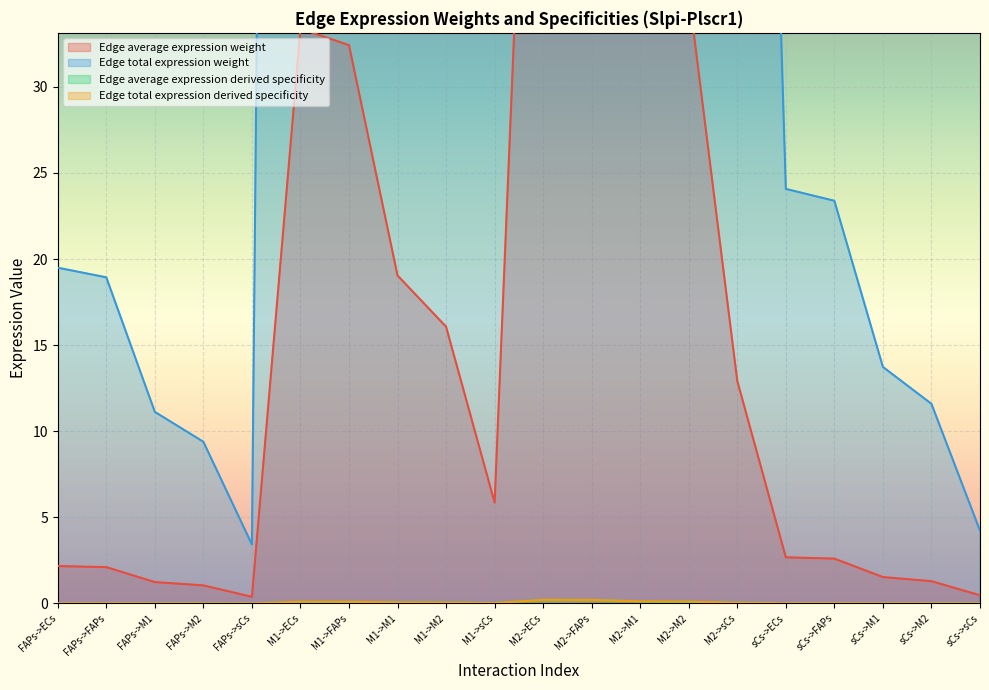

What is the difference between the highest and lowest values at M2->M1?

377.9